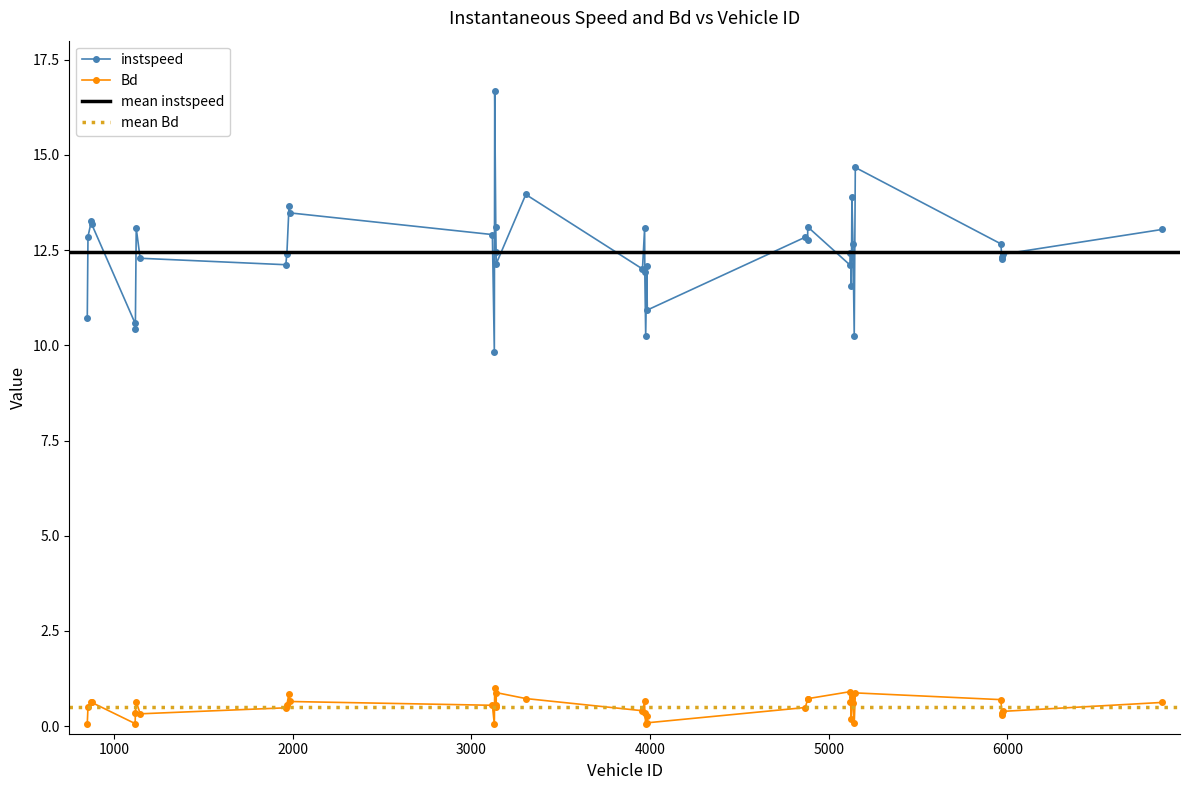

Reading right to left, list all the values displayed in this chart.

instspeed: 13.0	12.4	12.3	12.3	12.7	14.7	10.2	12.7	13.9	11.5	12.4	12.1	13.1	12.8	12.8	10.9	12.1	10.2	11.9	13.1	12.0	14.0	12.1	12.5	13.1	16.7	9.8	12.9	13.5	13.7	12.4	12.1	12.3	13.1	10.4	10.6	13.2	13.3	12.9	10.7
Bd: 0.6	0.4	0.3	0.3	0.7	0.9	0.1	0.6	0.8	0.2	0.6	0.9	0.7	0.7	0.5	0.1	0.3	0.1	0.3	0.6	0.4	0.7	0.9	0.5	0.6	1.0	0.0	0.5	0.6	0.9	0.6	0.5	0.3	0.6	0.3	0.1	0.6	0.6	0.5	0.1